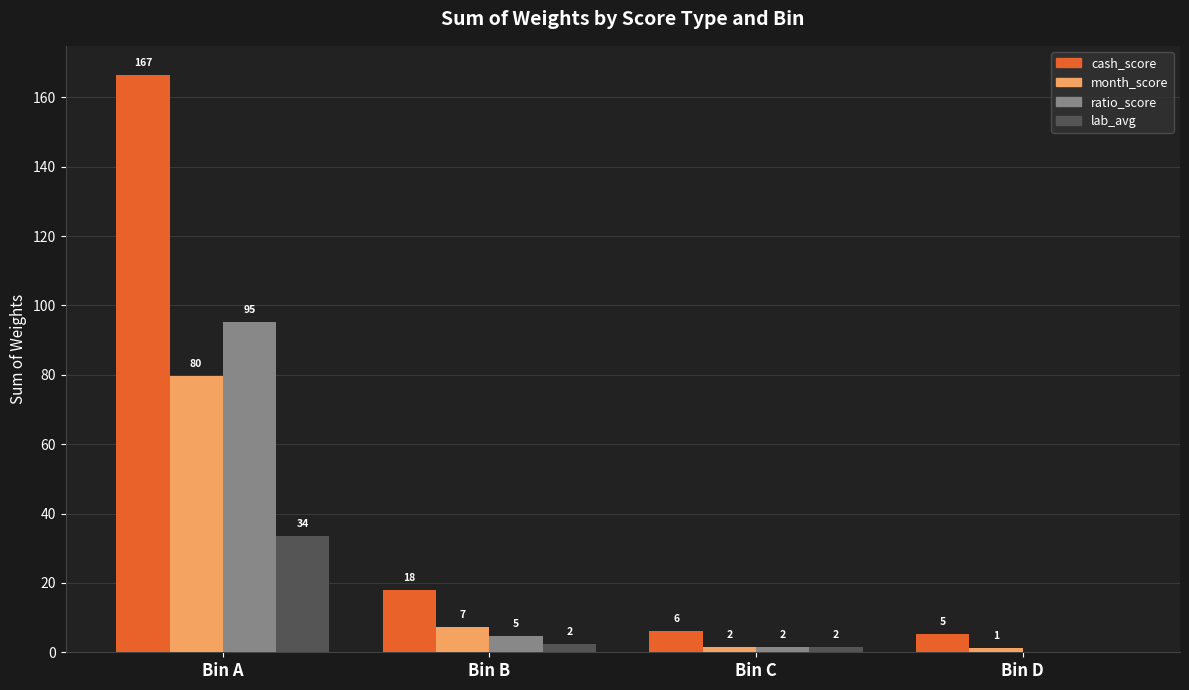

At which category does the chart reach its minimum across all series?

Bin D